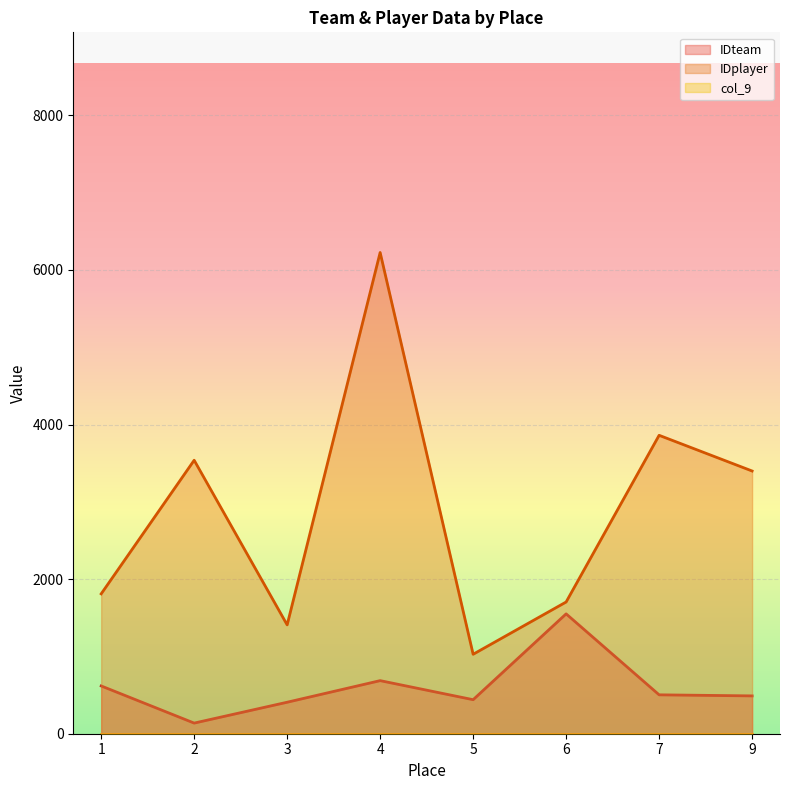

True or false: IDplayer and IDteam intersect in this chart.

False